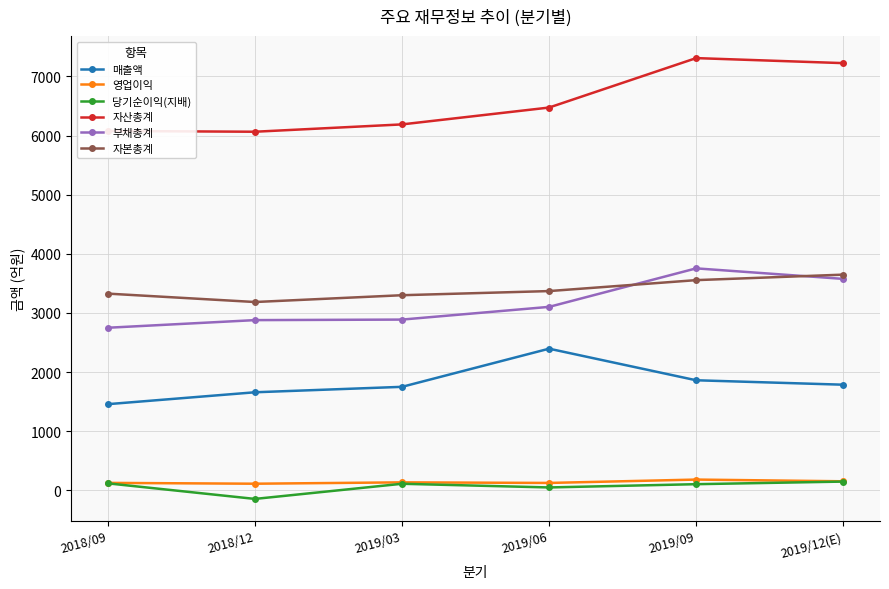

What is the minimum value for 자본총계?

3185